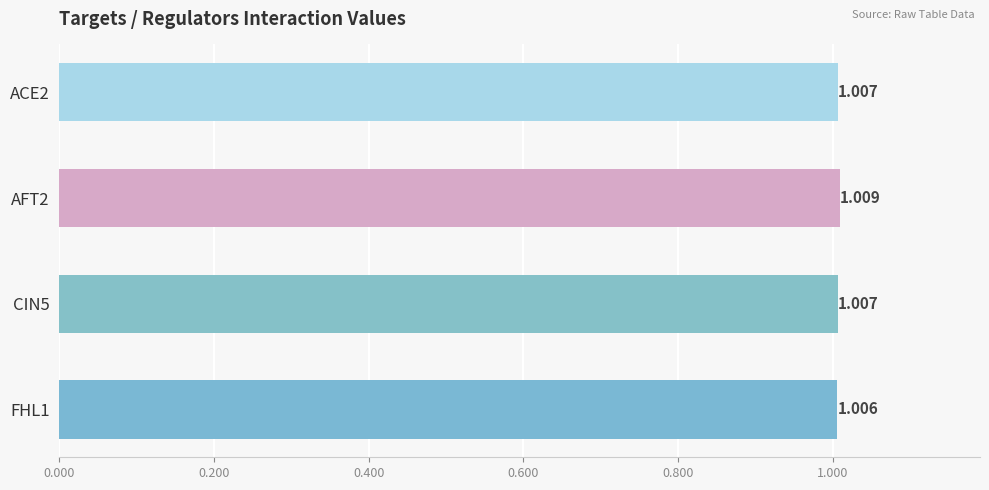

How many bars are there in total?

4